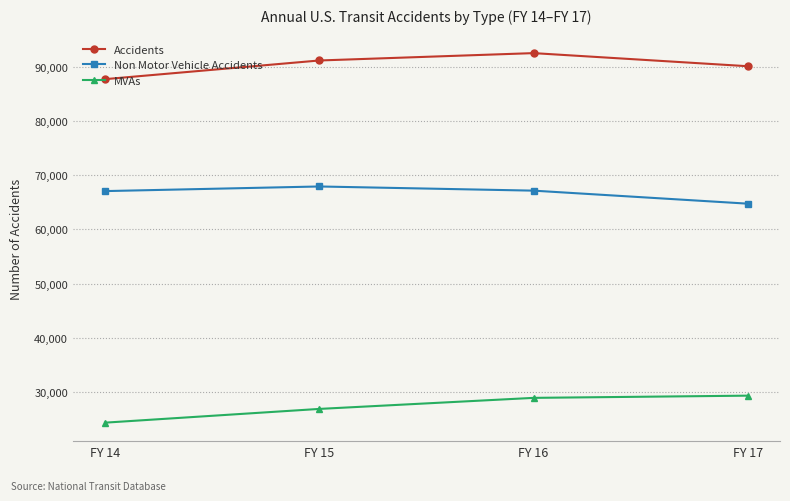

What is the difference between the maximum and minimum values in the MVAs series?

4973